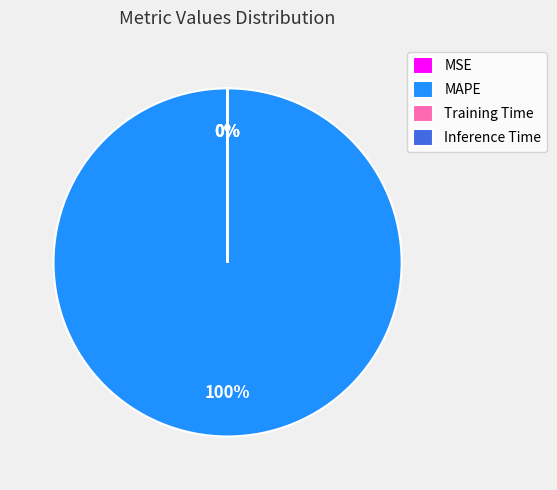

Which slice is the largest?

MAPE